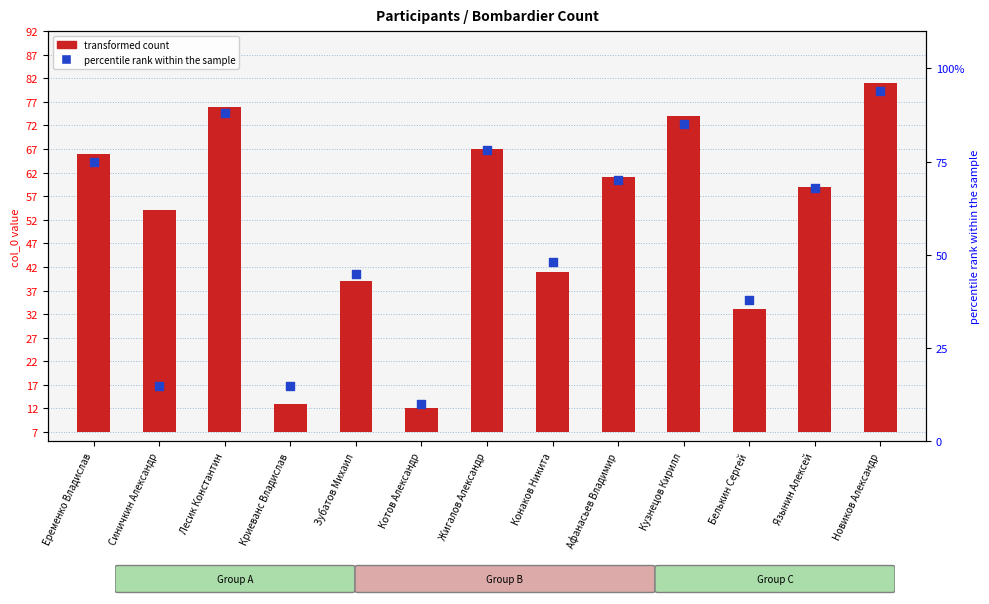

Approximately how many times larger is the value at Афанасьев Владимир compared to Язынин Алексей?

1.0